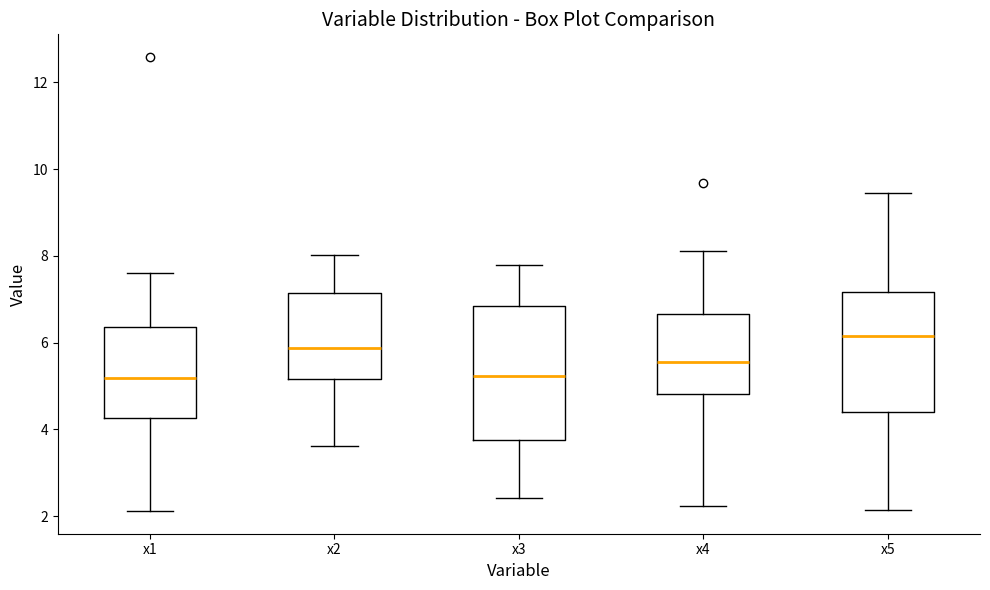

Reading left to right, read every box against the y-axis: the position of its median line, the range the box covers, and the ends of its whiskers. The values are not printed on the chart, so give them approximately, as read against the axis.

x1: median 5.2, box 4.2 to 6.4, whiskers 2.2 to 7.6
x2: median 5.8, box 5.2 to 7.2, whiskers 3.6 to 8.0
x3: median 5.2, box 3.8 to 6.8, whiskers 2.4 to 7.8
x4: median 5.6, box 4.8 to 6.6, whiskers 2.2 to 8.2
x5: median 6.2, box 4.4 to 7.2, whiskers 2.2 to 9.4